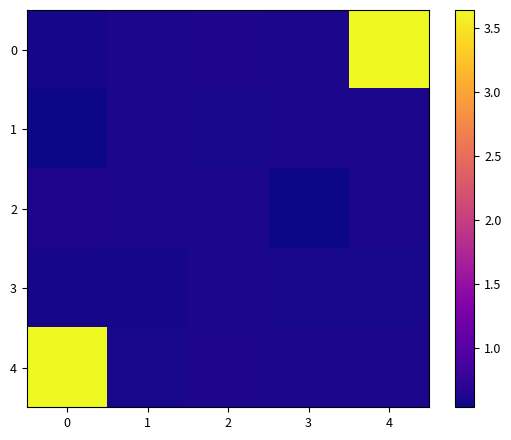

Reading right to left, list all the values displayed in this chart.

0: 4=3.6	3=0.6	2=0.6	1=0.6	0=0.6
1: 4=0.6	3=0.6	2=0.6	1=0.6	0=0.6
2: 4=0.6	3=0.5	2=0.6	1=0.6	0=0.6
3: 4=0.6	3=0.6	2=0.6	1=0.6	0=0.6
4: 4=0.6	3=0.6	2=0.6	1=0.6	0=3.6